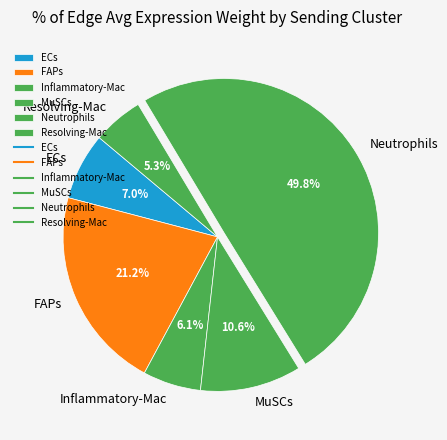

Is FAPs the majority of the pie?

No